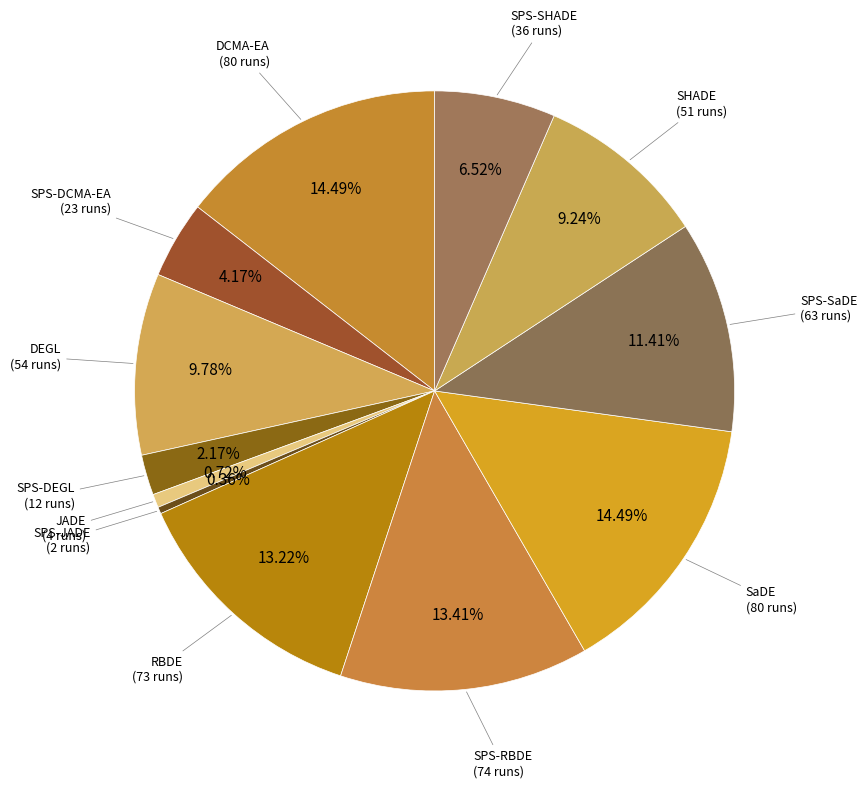

The SPS-DEGL slice represents 2% of the pie. True or false?

True